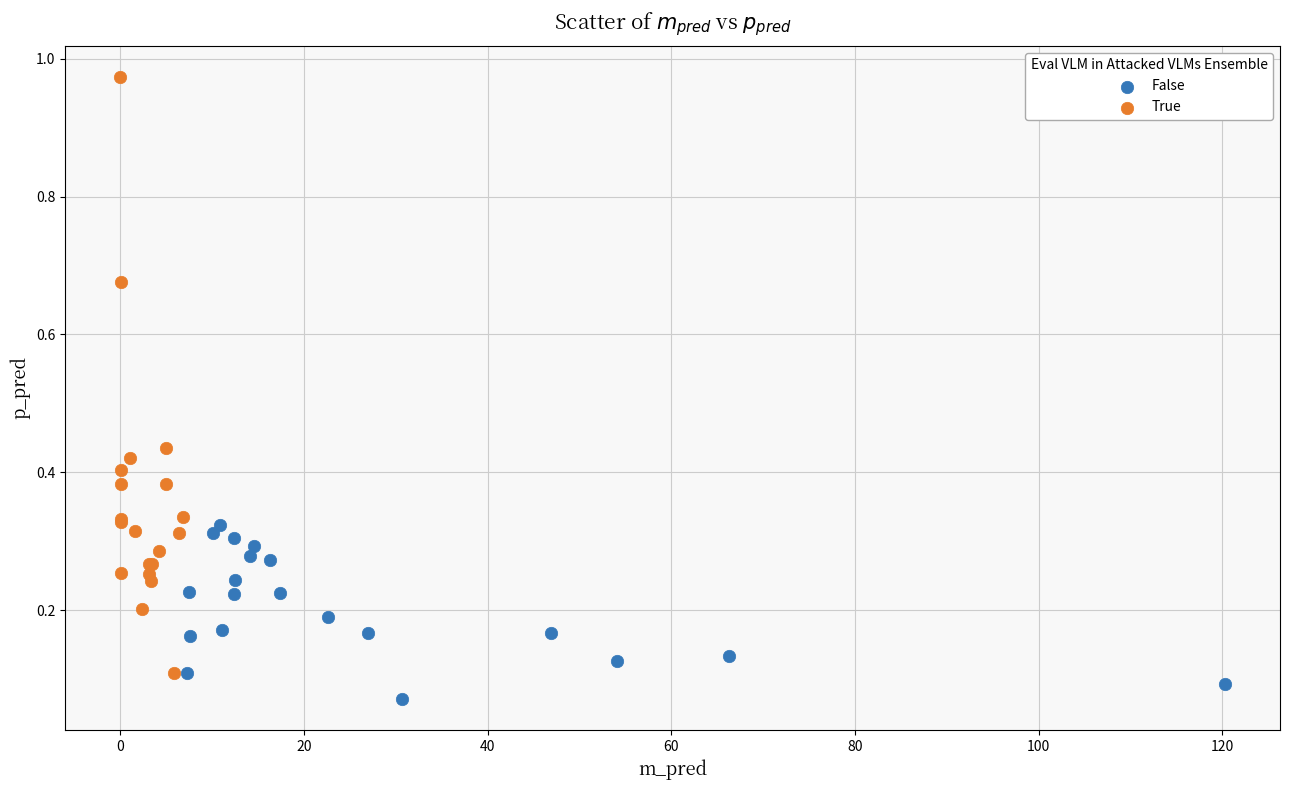

Which series reaches the maximum Y coordinate?

True